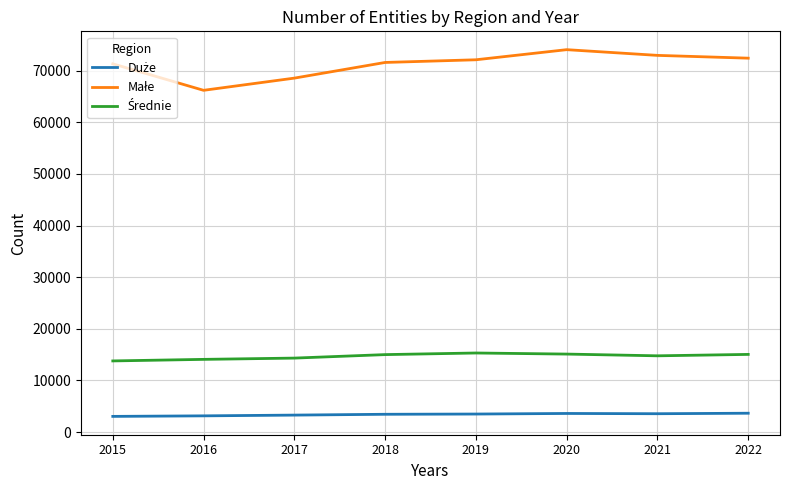

What is the difference between the highest and lowest values at 2020?

70444